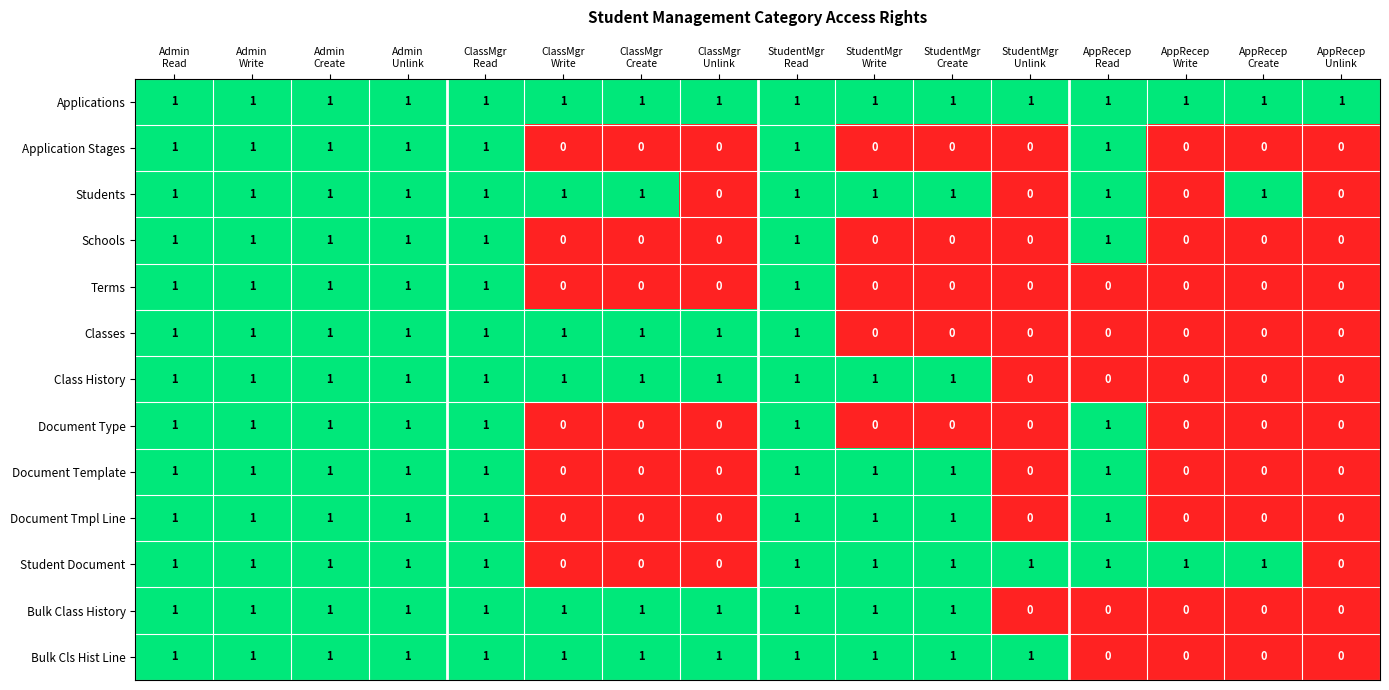

At how many categories does at least one series exceed 0?

16